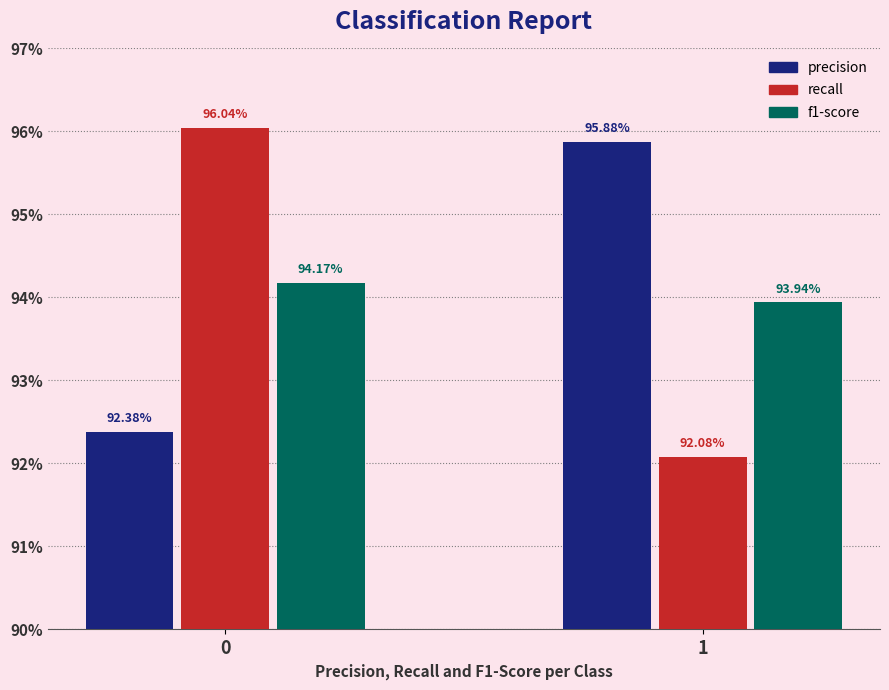

Which series has the largest range (max minus min)?

recall